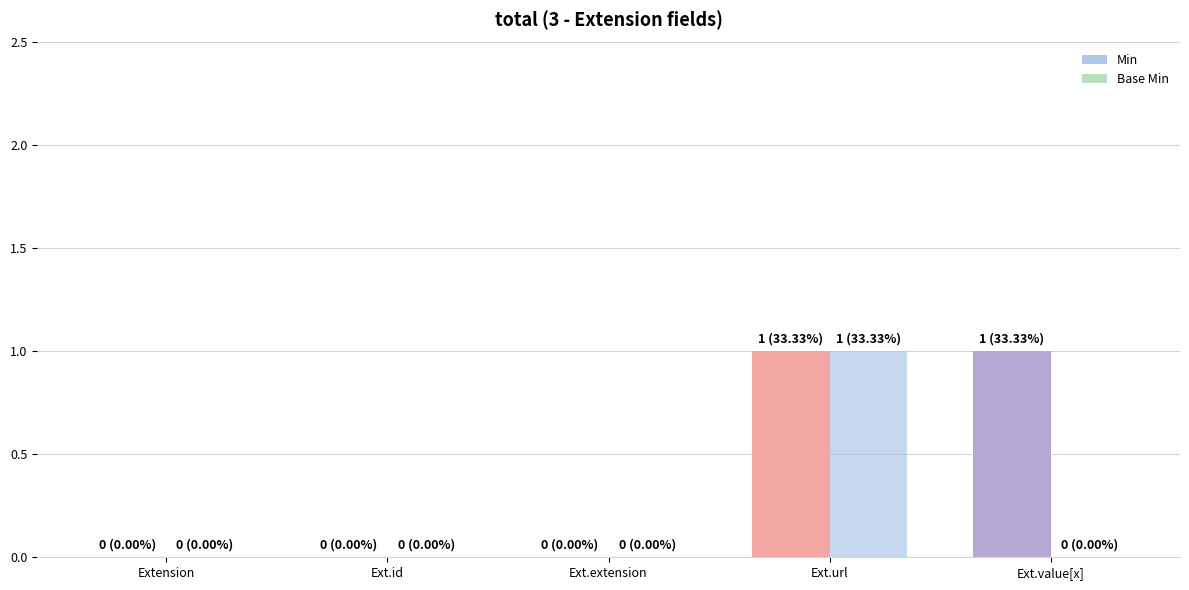

Reading left to right, extract all data points from this chart.

Min: Extension=0	Ext.id=0	Ext.extension=0	Ext.url=1	Ext.value[x]=1
Base Min: Extension=0	Ext.id=0	Ext.extension=0	Ext.url=1	Ext.value[x]=0